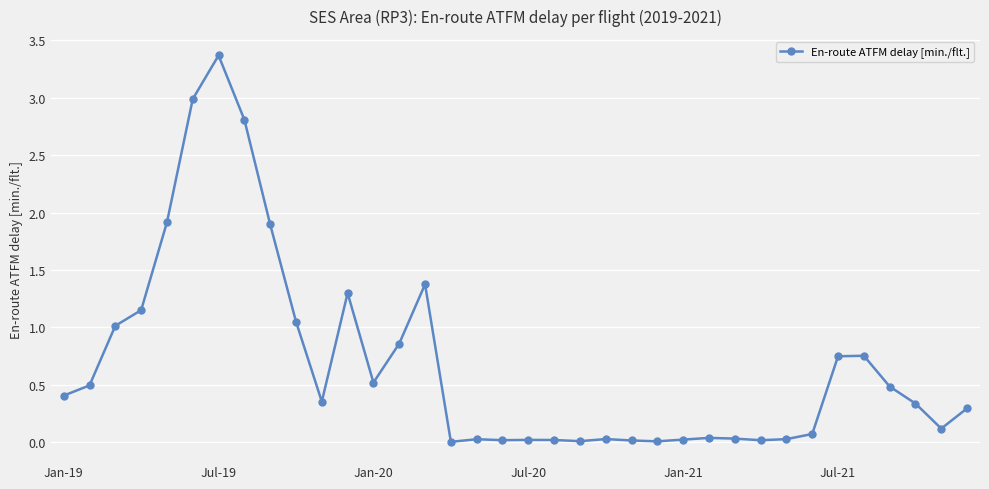

What is the value of the 33rd point from the left?

0.5